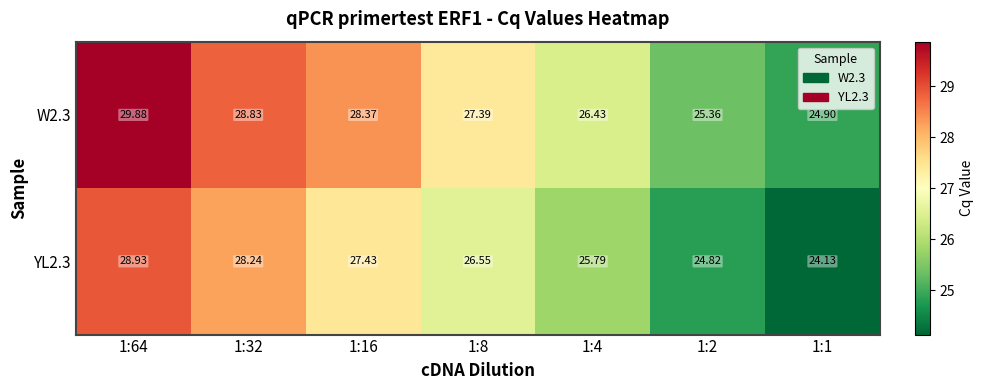

Rank the series by their maximum value, from highest to lowest.

W2.3, YL2.3